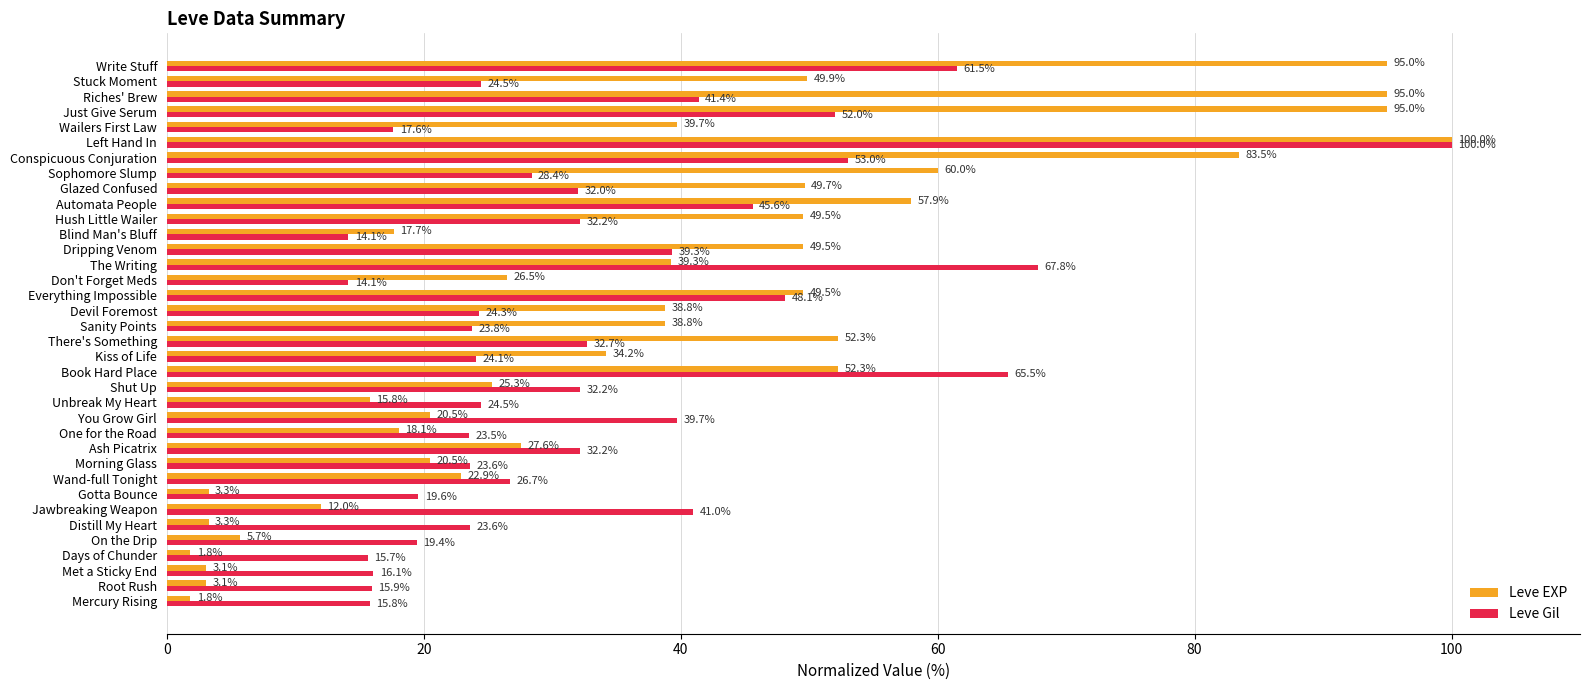

How many categories are shown in the chart?

36